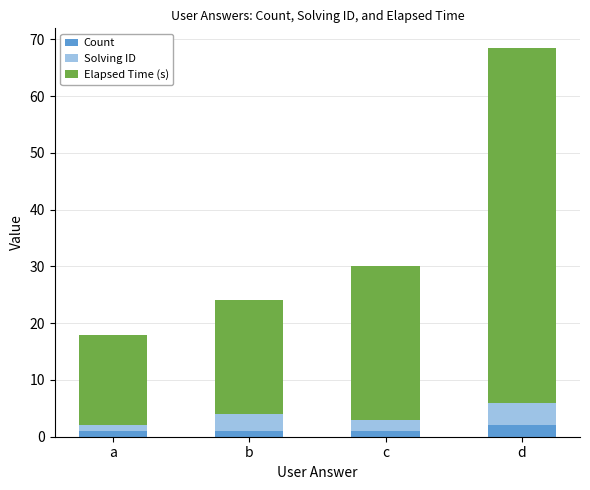

The value of Count at d is 2.0. True or false?

True